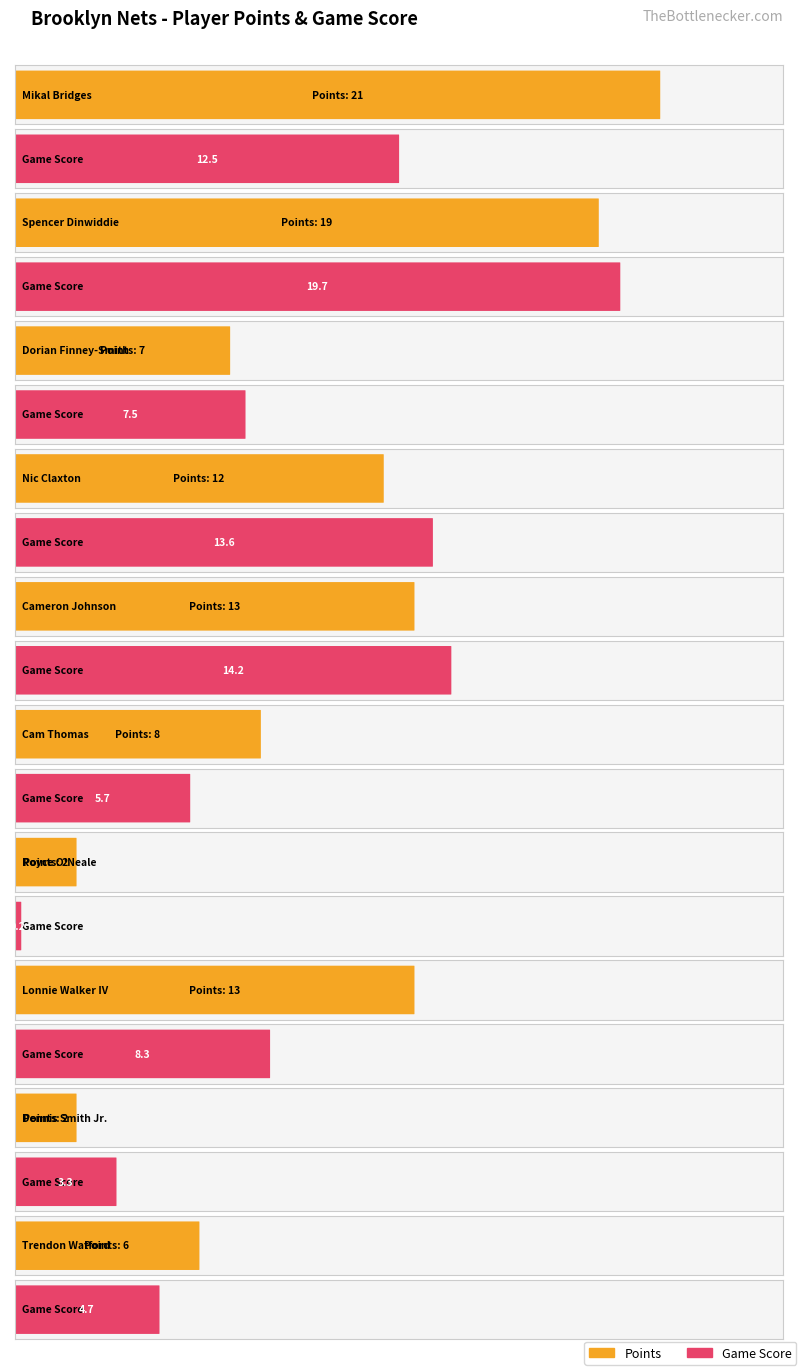

What position from the right is Lonnie Walker IV?

3